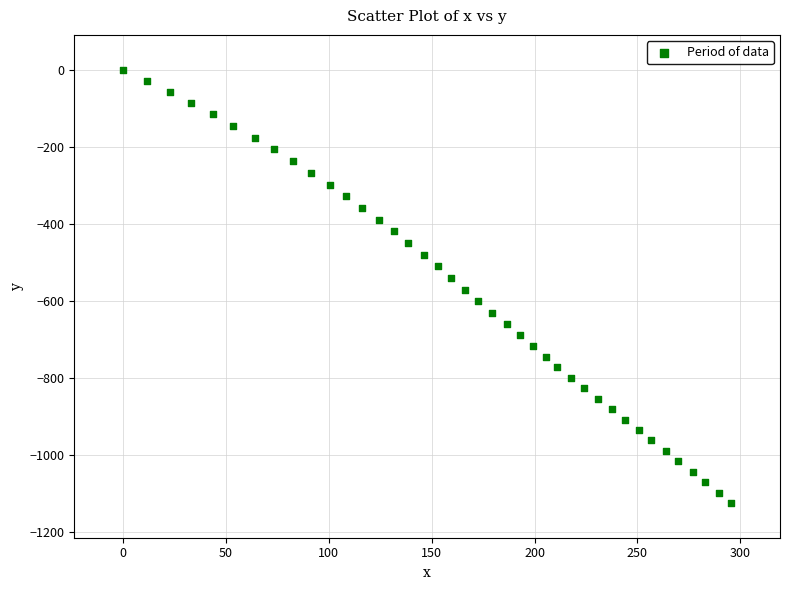

What is the range of X values (max minus min)?

295.6